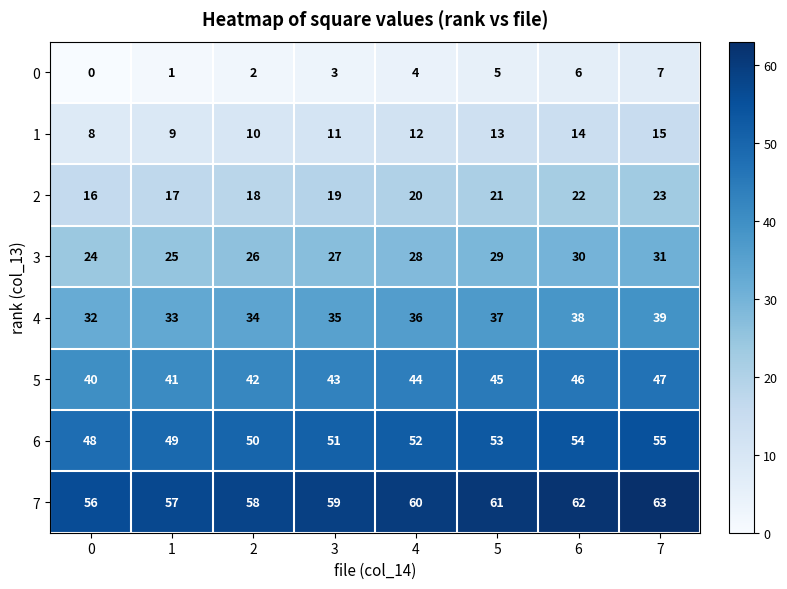

What is the average value of the 0 series?

4